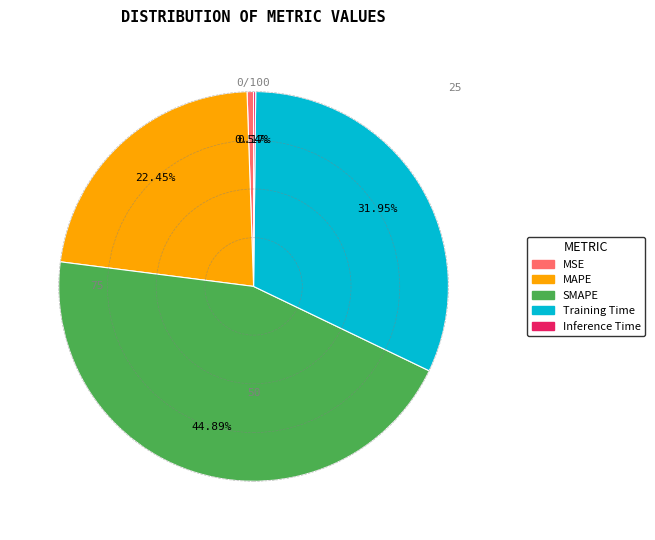

Is it true that Training Time is 32% of the pie?

True